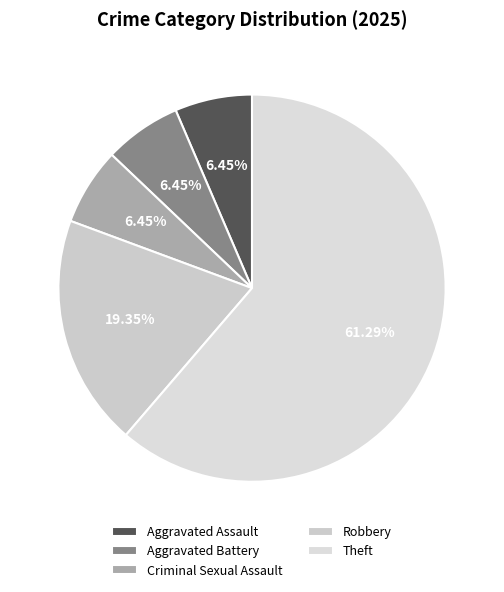

To the nearest percent, what percentage of the pie is Aggravated Battery?

6%